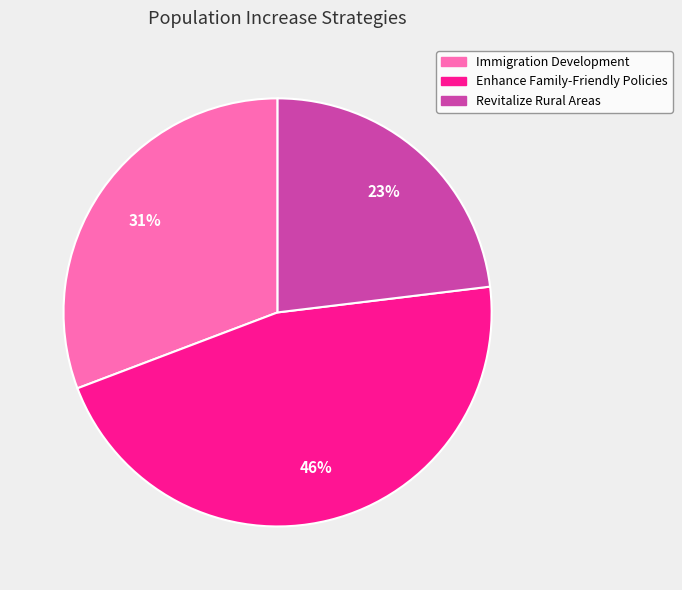

How many slices are in this pie chart?

3